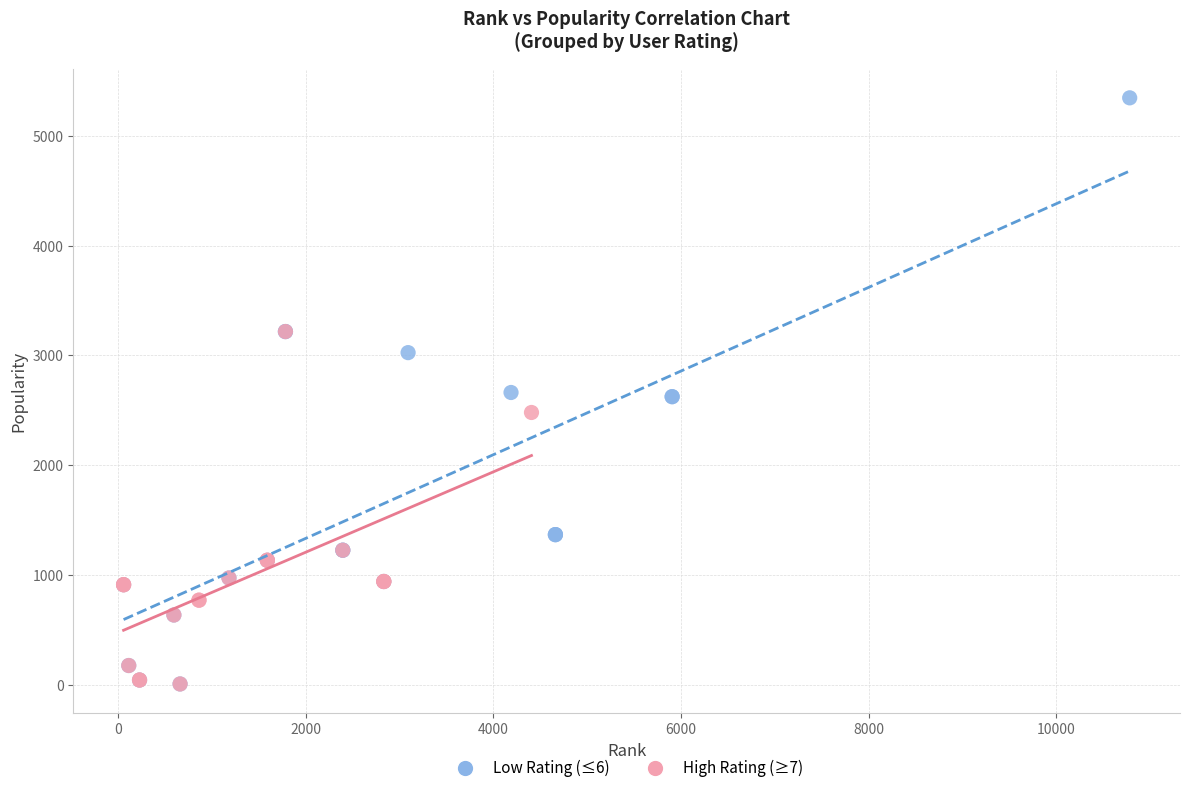

Which series contains the highest Y value?

Low Rating (≤6)